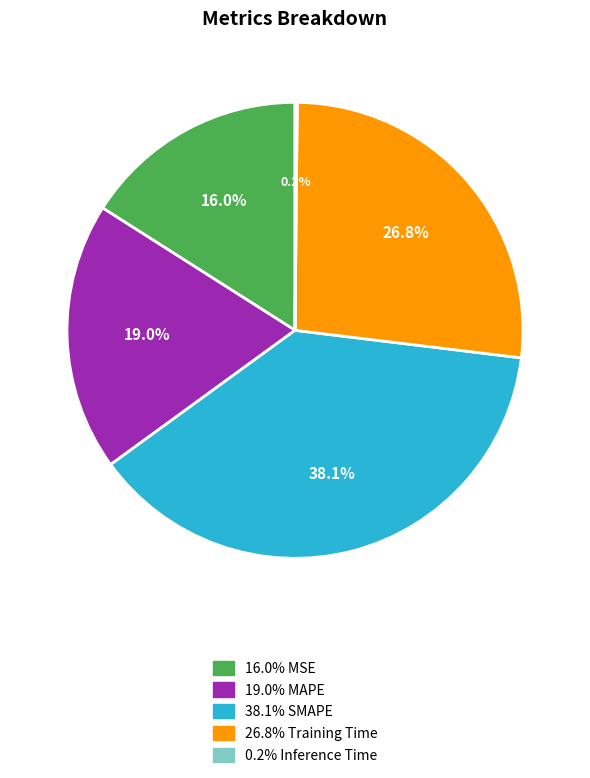

Does any single category account for the majority?

No